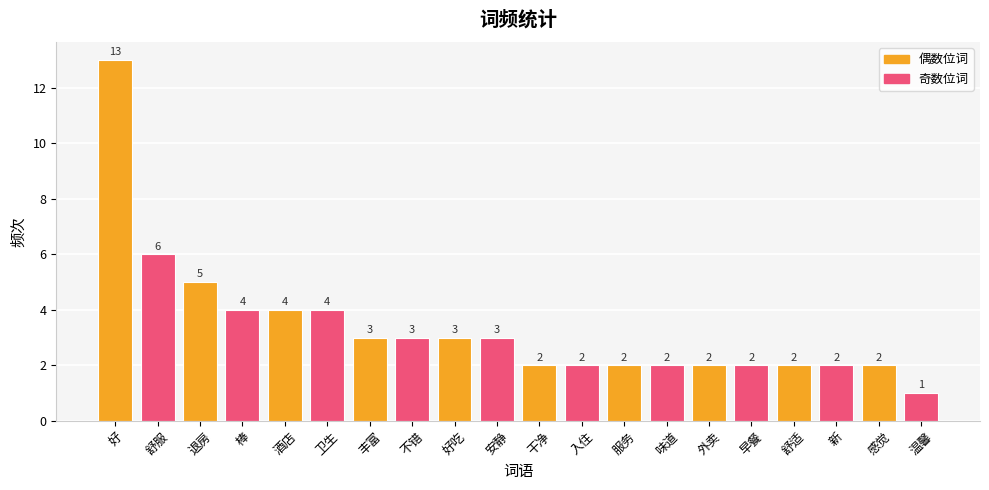

What is the change in value from 丰富 to 服务?

-1